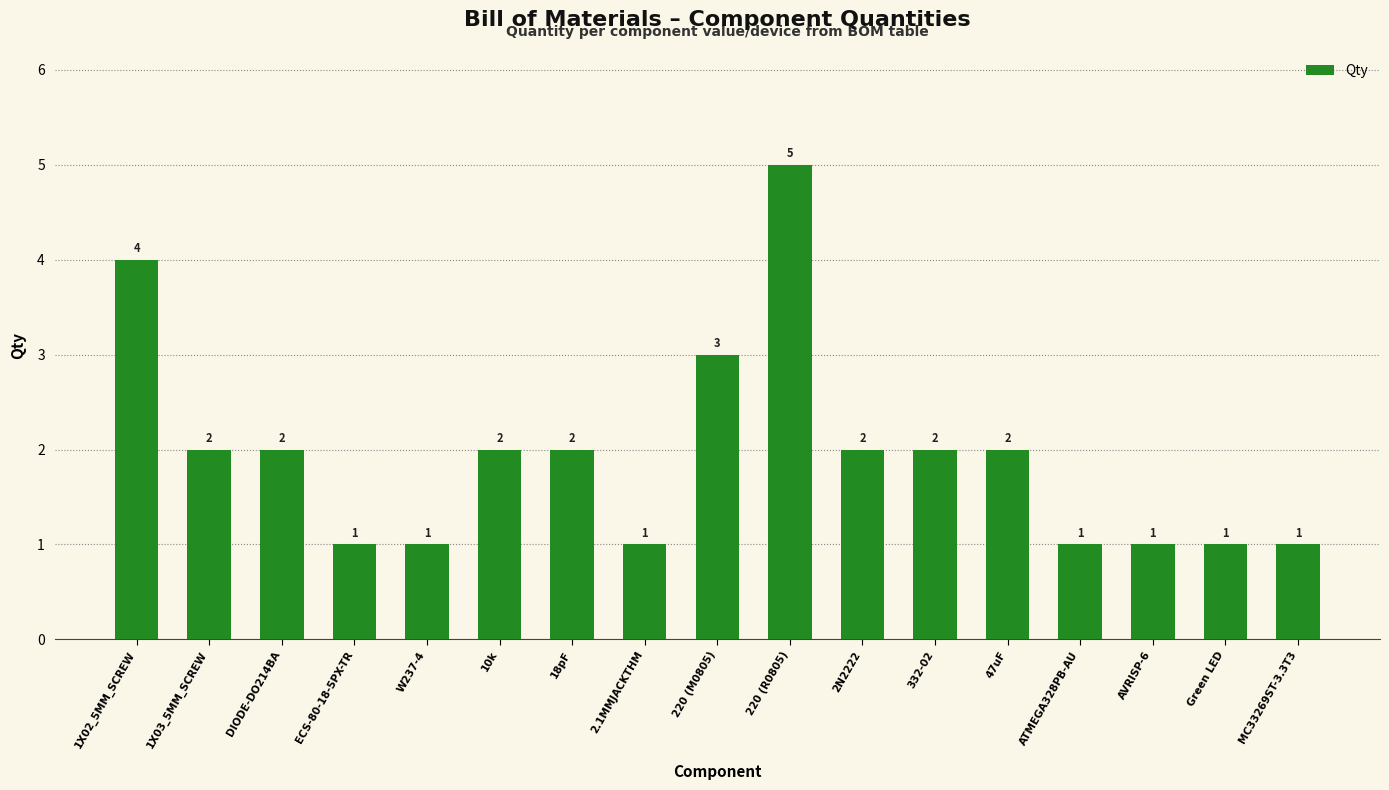

Where is the data nearest to the value 3?

220 (M0805)